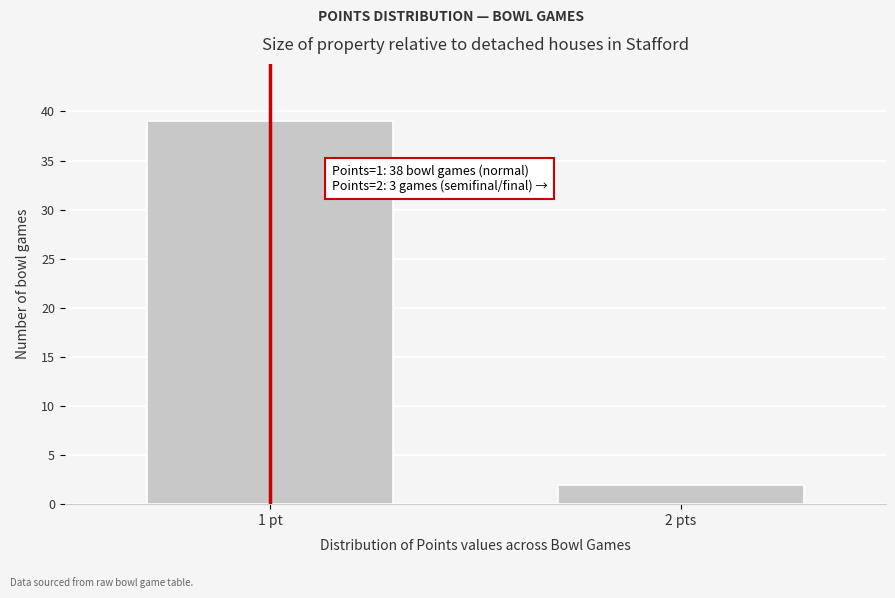

Reading left to right, extract all data points from this chart.

1 pt=39	2 pts=2